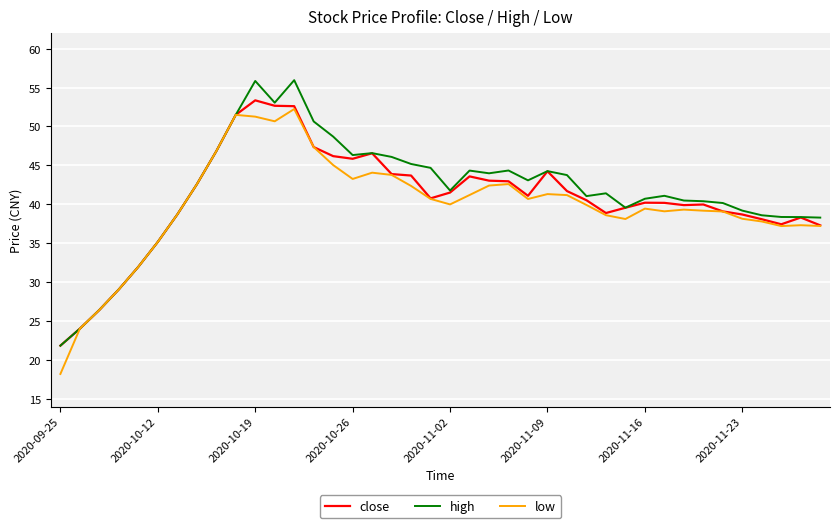

What is the maximum value shown in the chart?

56.0